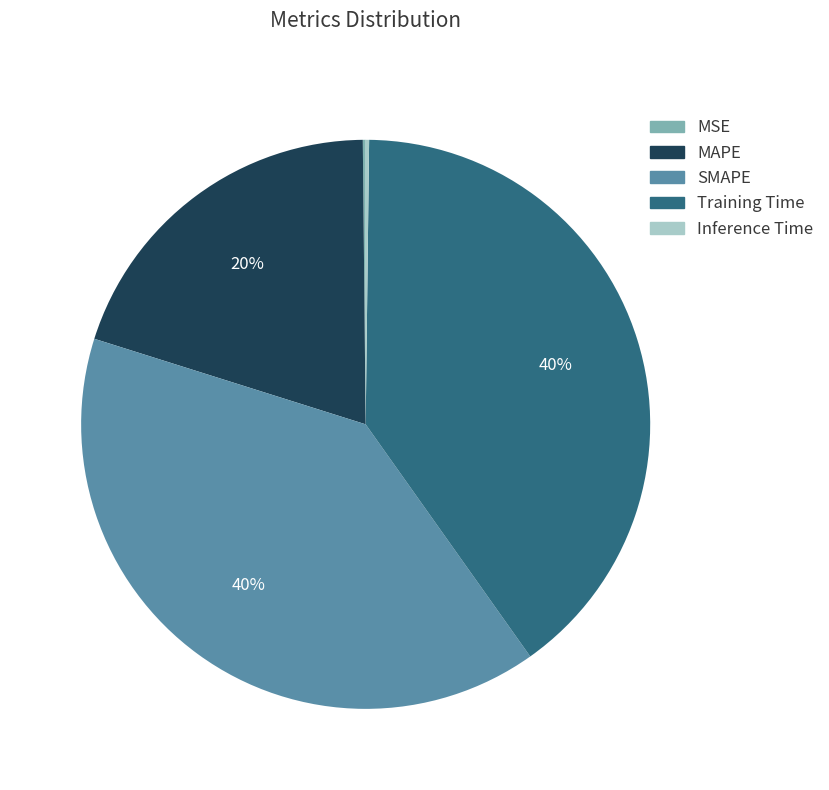

Which has a higher value, SMAPE or MAPE?

SMAPE